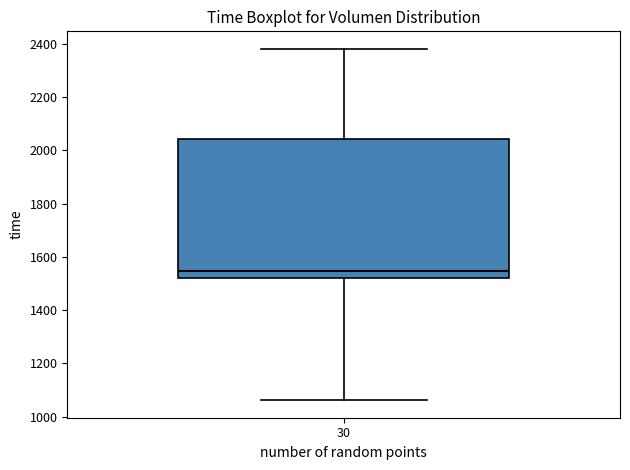

Transcribe this box plot: give where the median line is, the range the box spans, and where the two whiskers end, as read against the y-axis. The values are not printed on the chart, so give them approximately, as read against the axis.

median 1540, box 1520 to 2040, whiskers 1060 to 2380